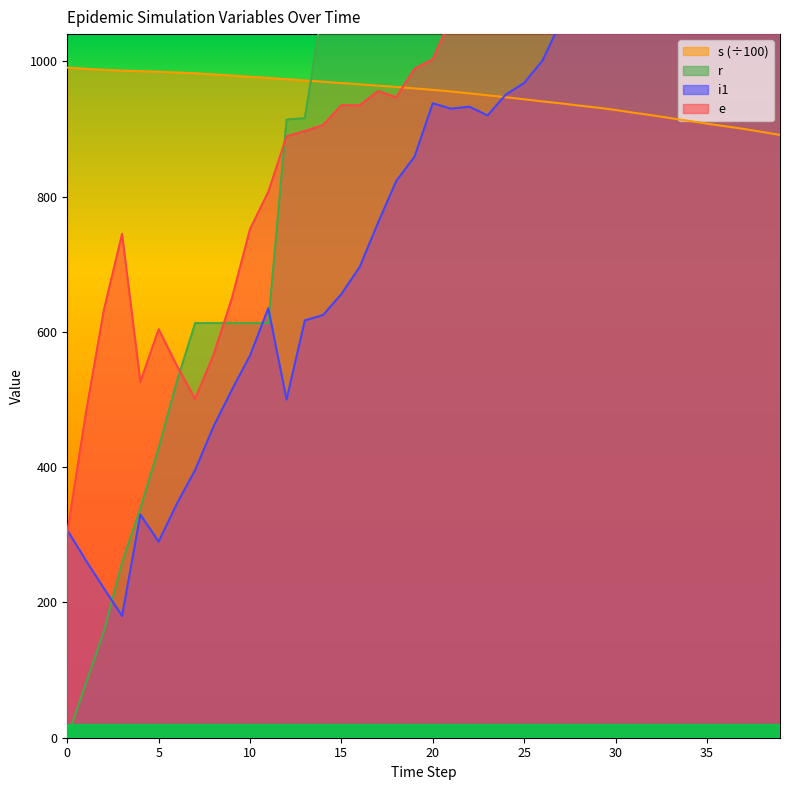

The s series shows 987.5 at 2. True or false?

True